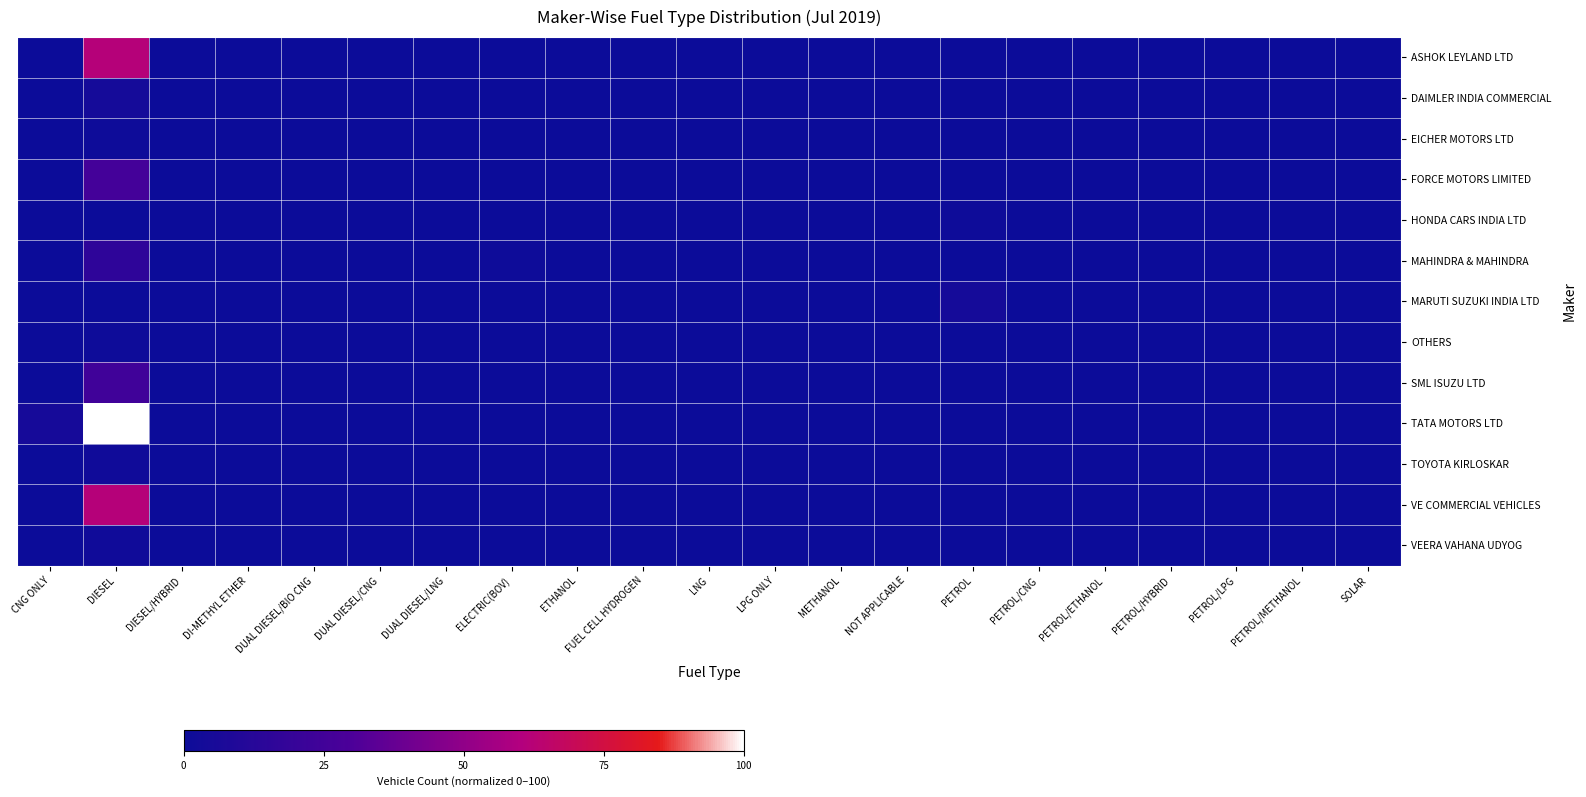

What is the spread (max minus min) of values at ELECTRIC(BOV)?

1.0